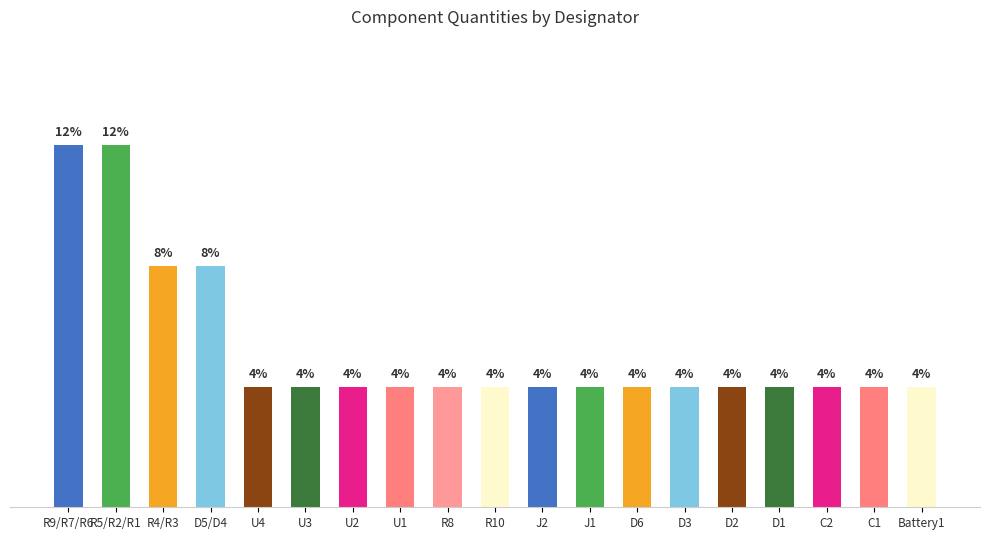

What is the difference between the maximum and second lowest values?

2